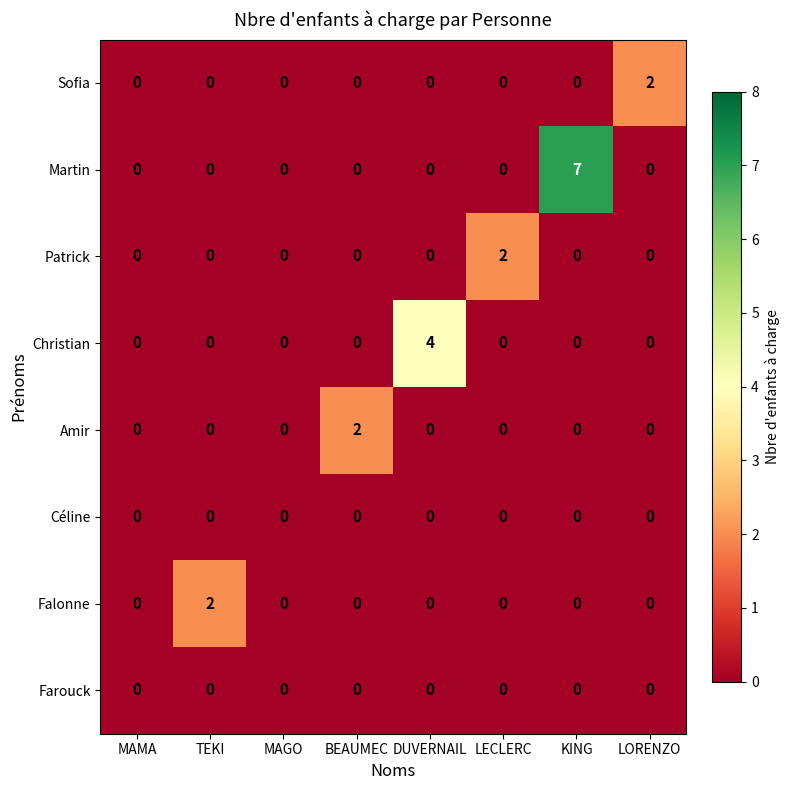

At which category is the sum across all series the highest?

KING